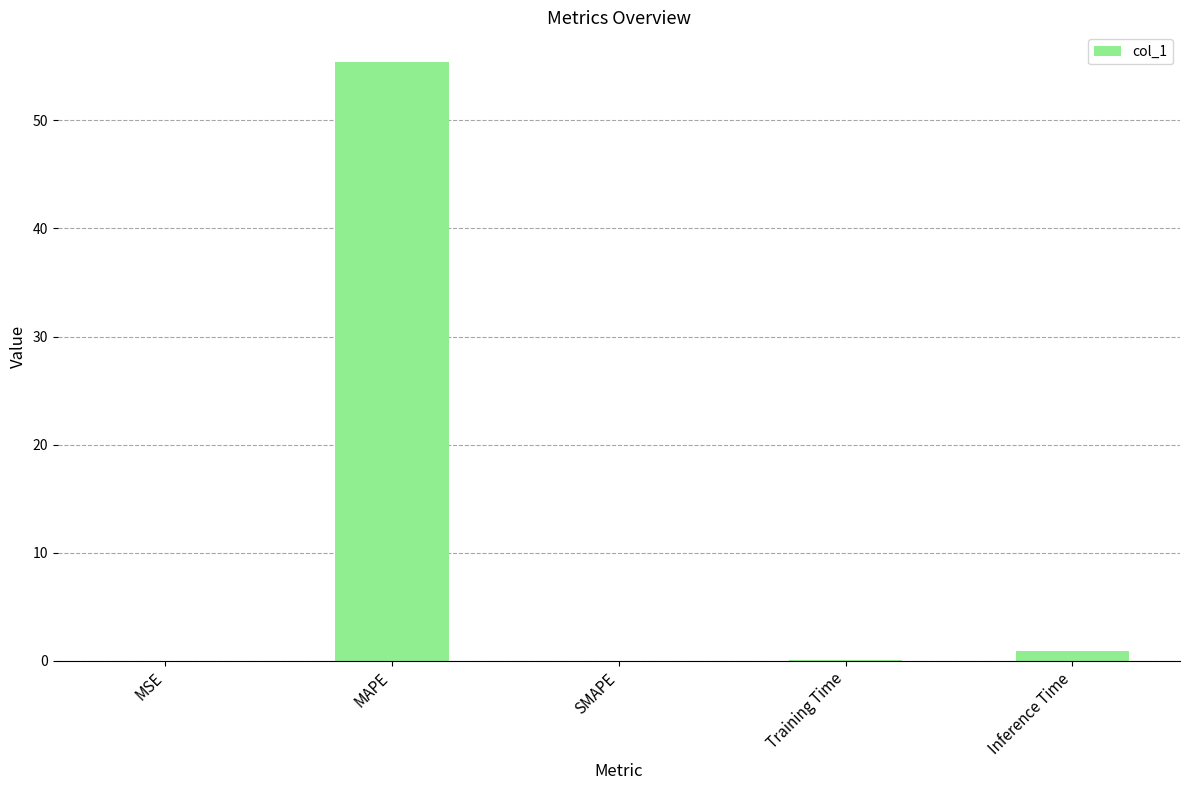

What is the sum of all values?

56.4